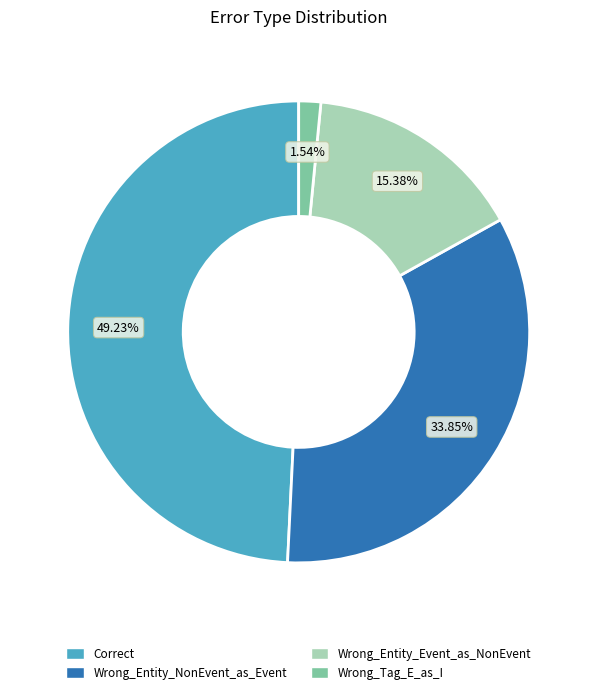

Which has a higher value, Correct or Wrong_Entity_Event_as_NonEvent?

Correct